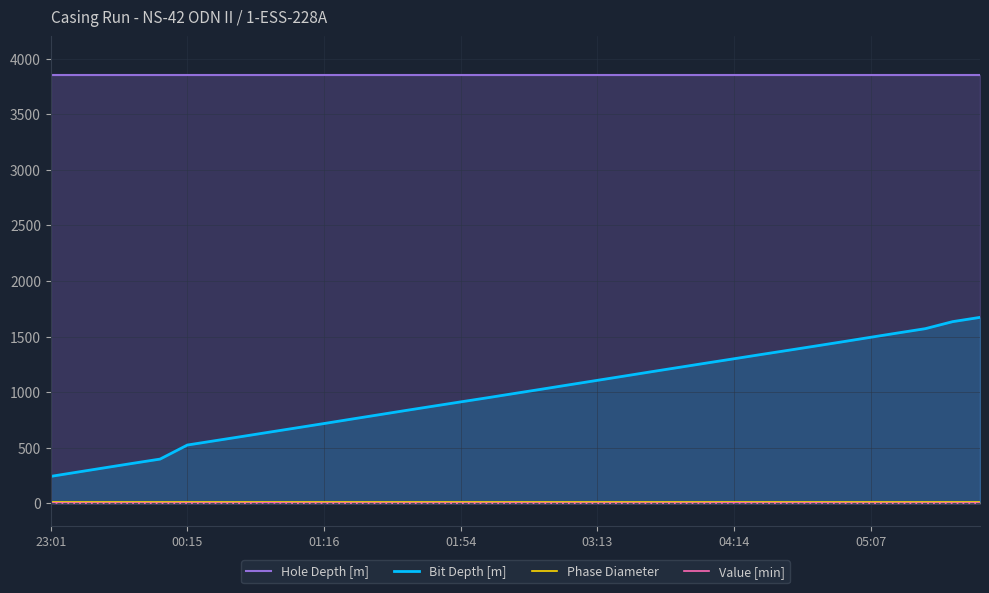

What is the sum of all Hole Depth [m] values?

134890.0